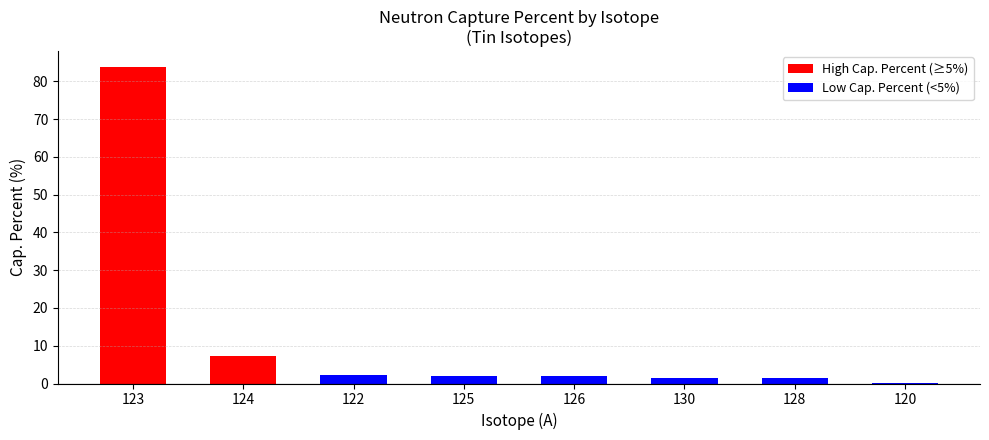

What is the difference between the values at 120 and 124?

7.2